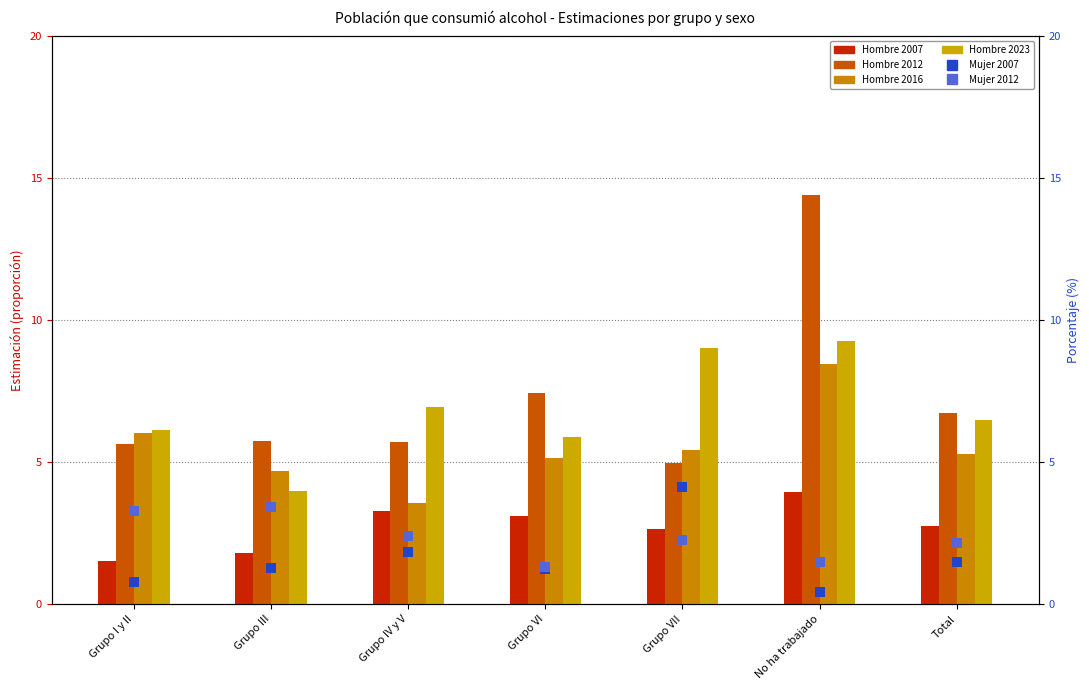

What are all the series names shown in the legend?

Hombre 2007, Hombre 2012, Hombre 2016, Hombre 2023, Mujer 2007, Mujer 2012